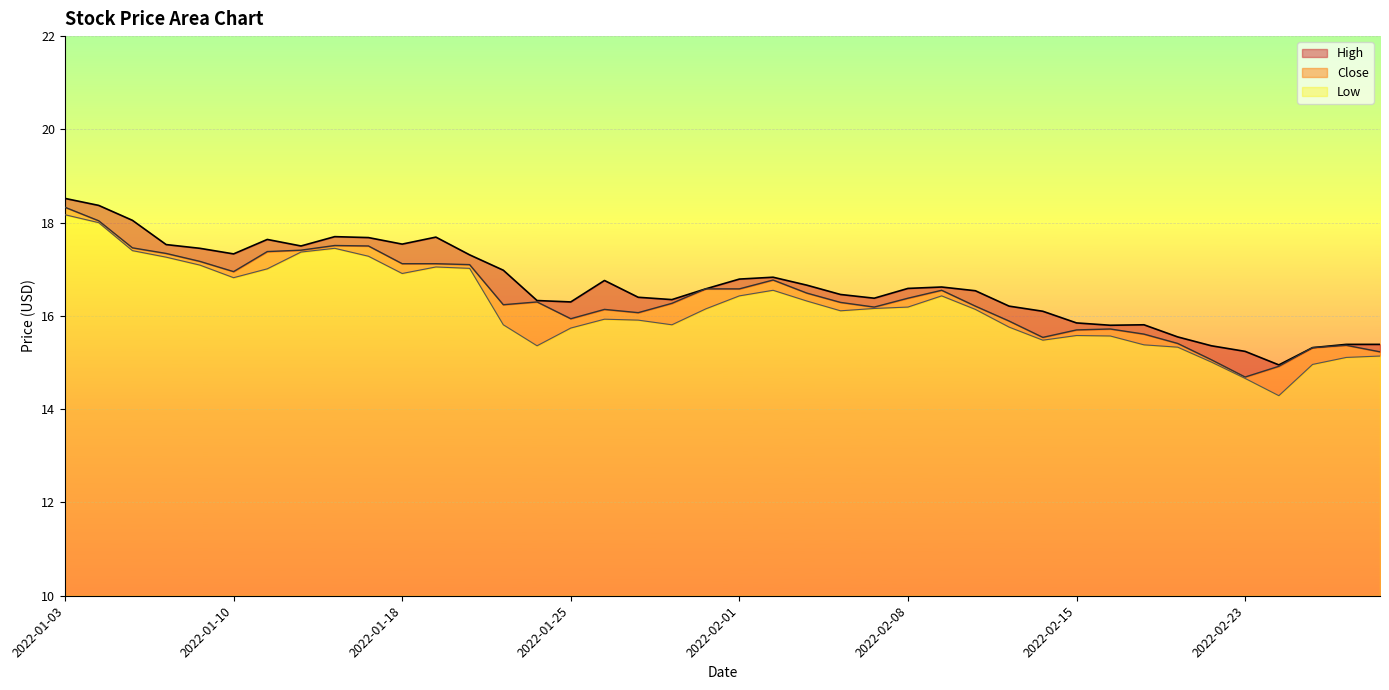

What is the spread (max minus min) of values at 2022-01-10?

0.5